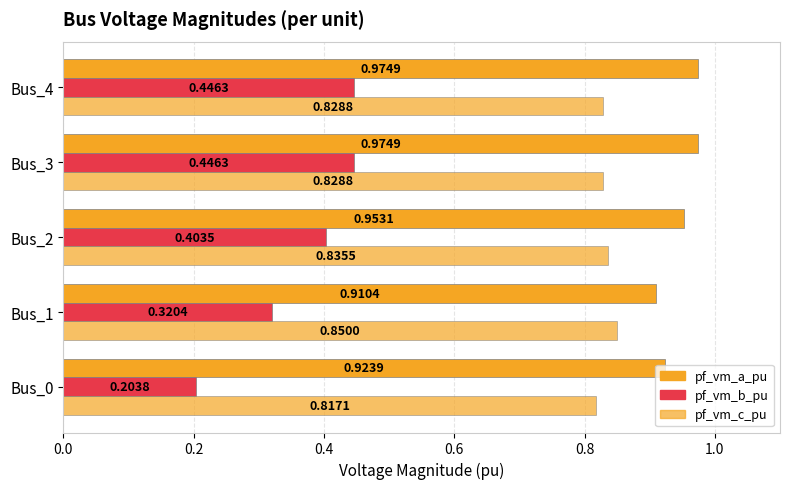

How many data points does each series have?

5